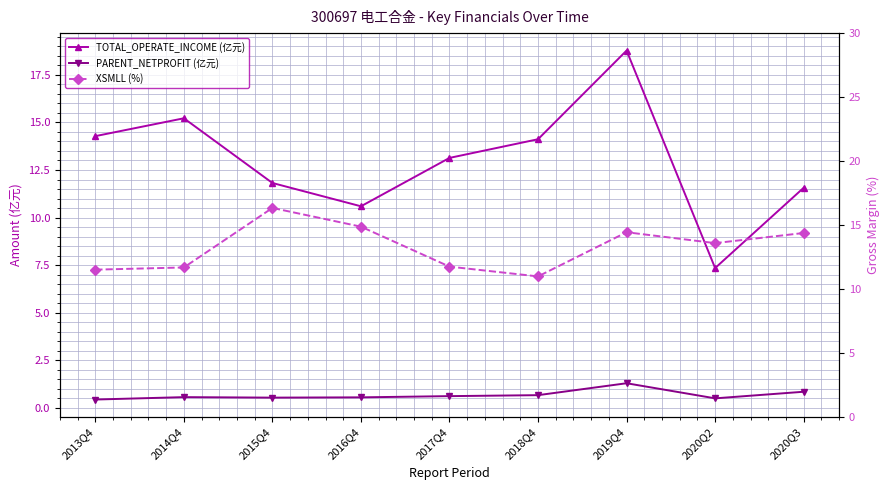

What is the label of the 3rd point from the right?

2019Q4